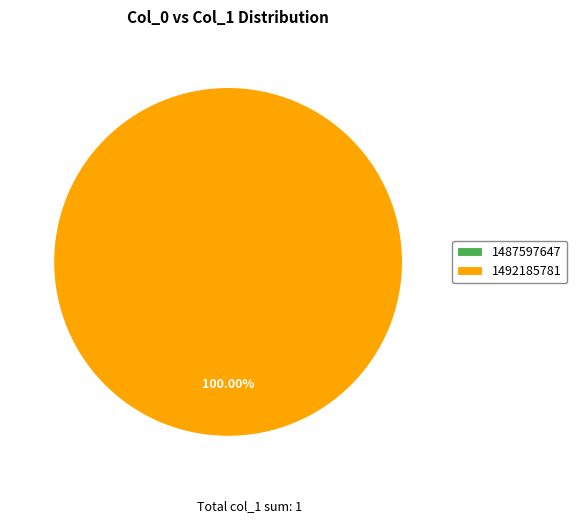

Rank the categories by value from highest to lowest.

1492185781, 1487597647